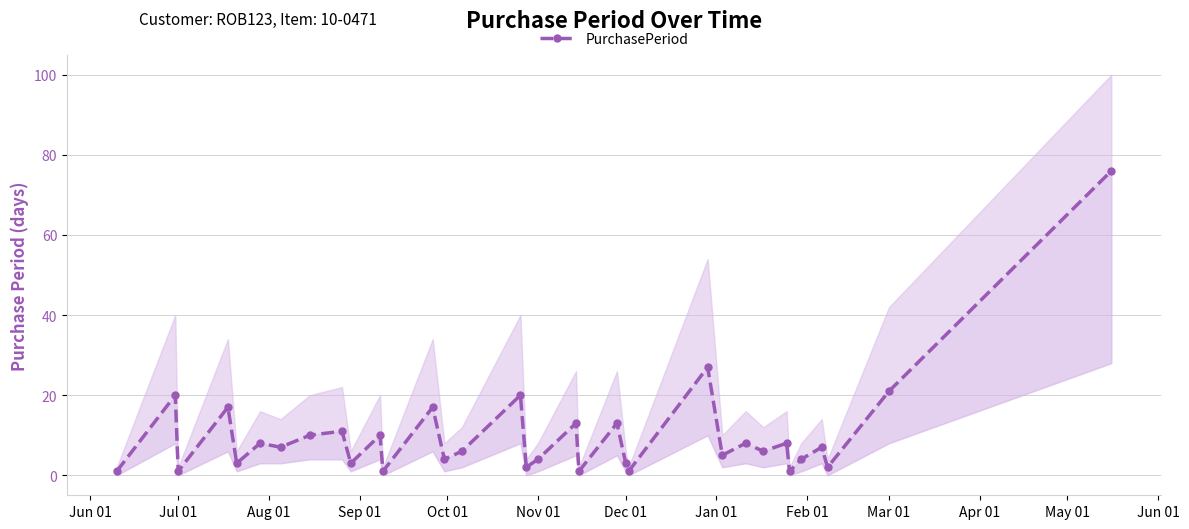

Is this an area chart (filled region under the line)?

No